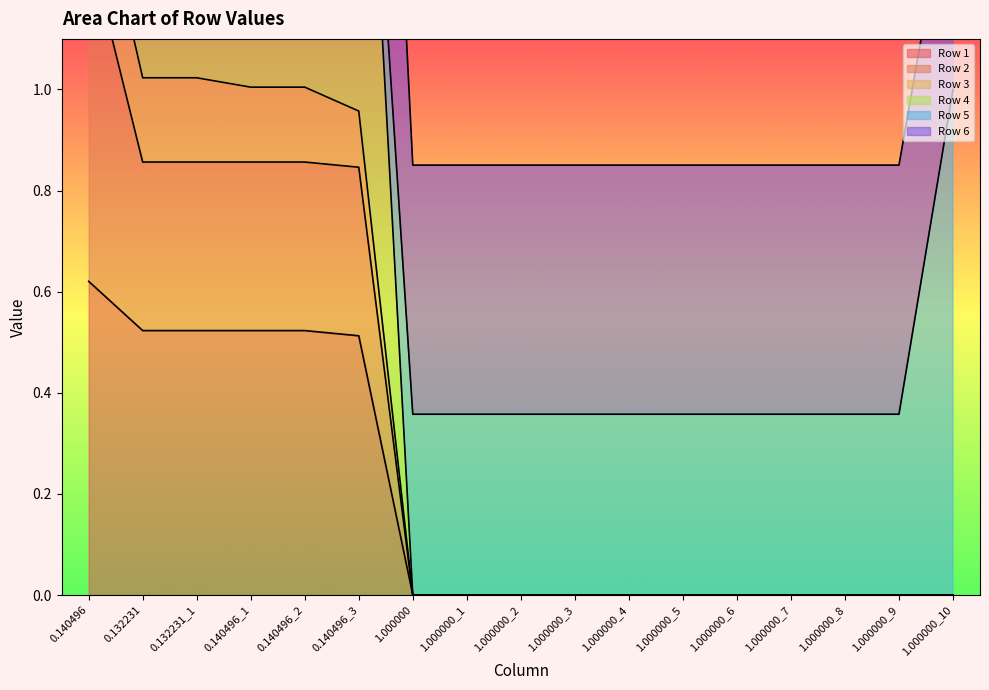

Does the chart have visible grid lines?

No